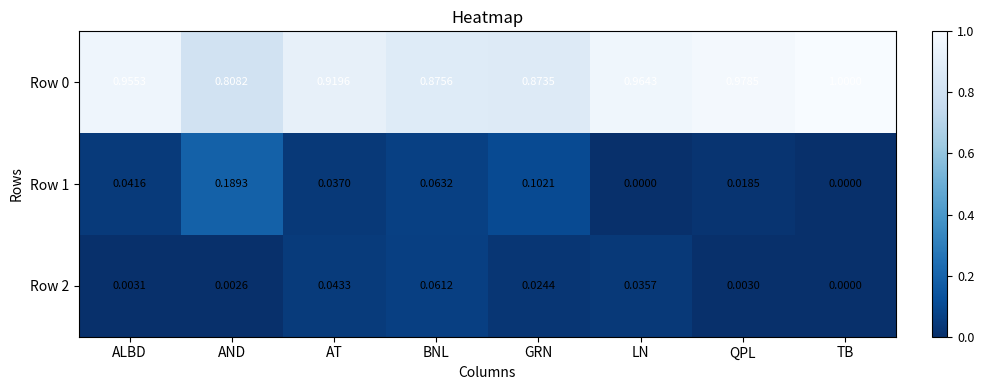

Which series changed the most between ALBD and AND?

Row 1